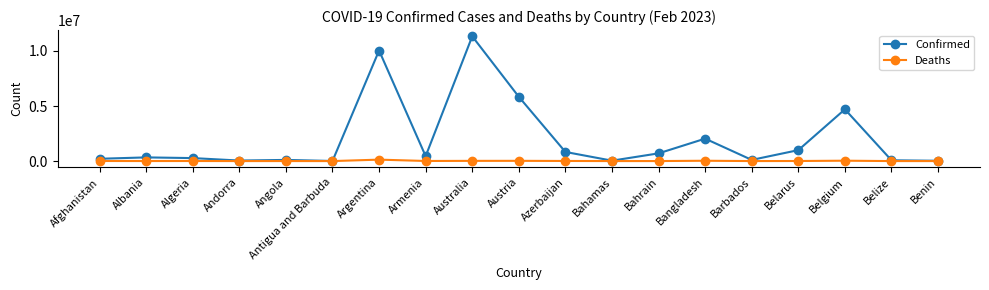

Is it true that Confirmed equals 446332 at Armenia?

True